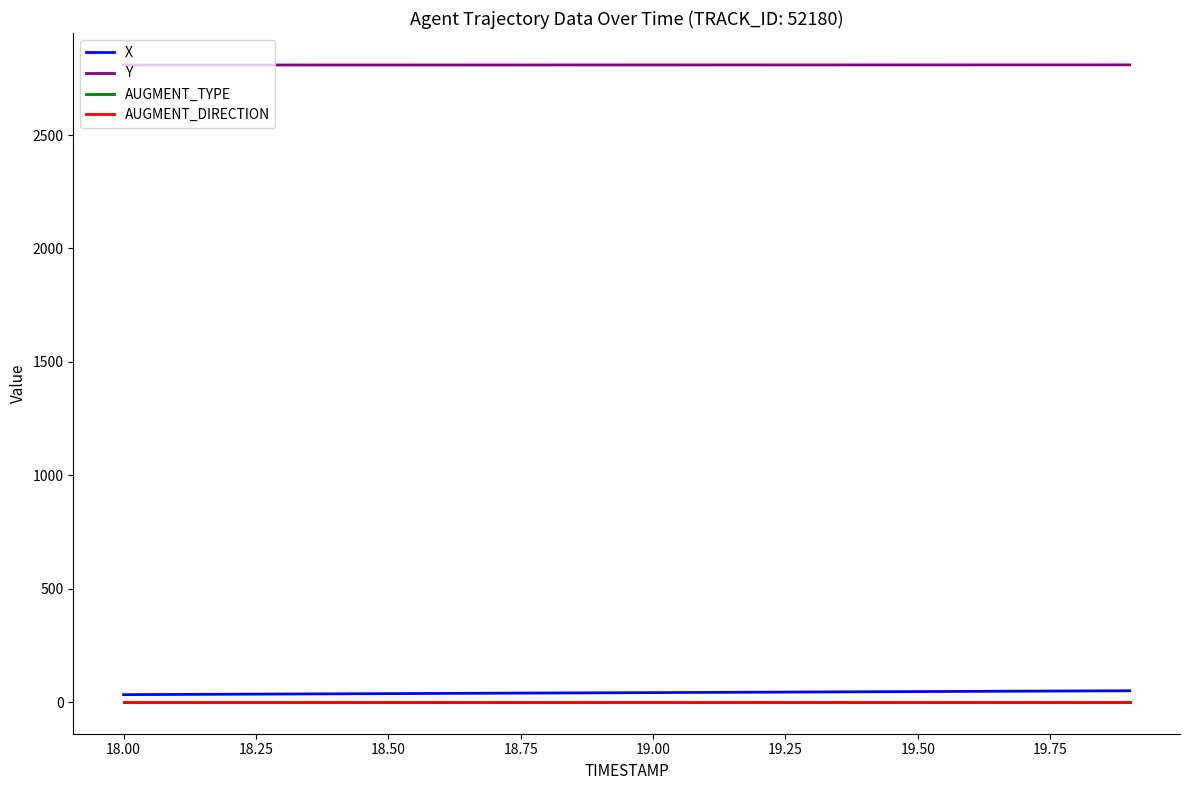

Does the chart display data point markers on the line(s)?

No